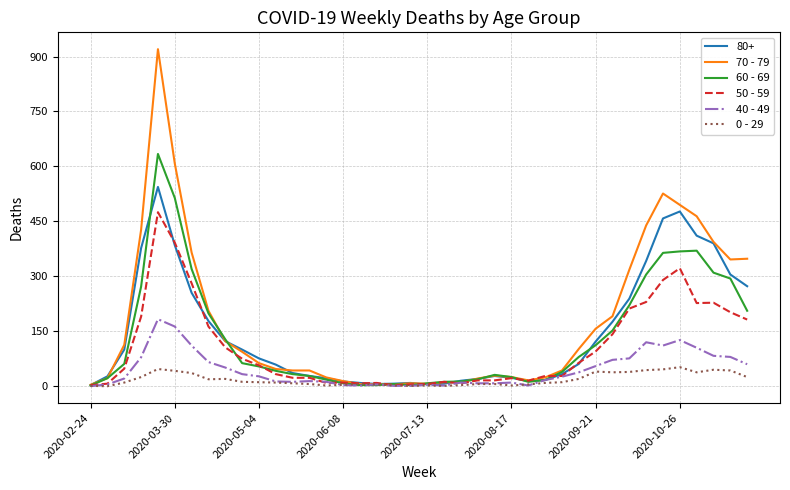

Which series has the widest spread of values?

70 - 79